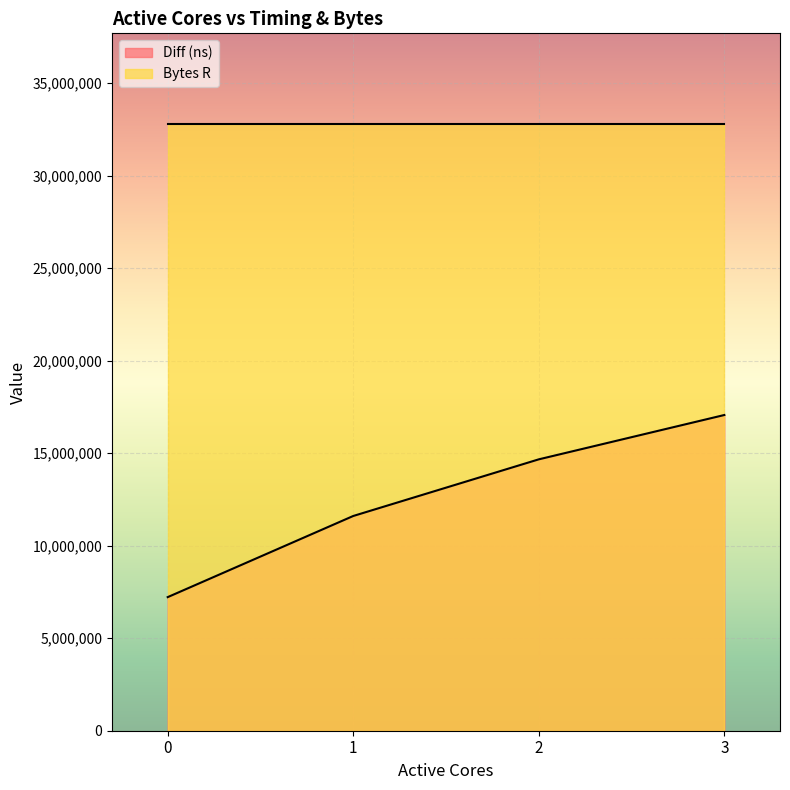

Is it true that the value at 1 is 5792283?

False